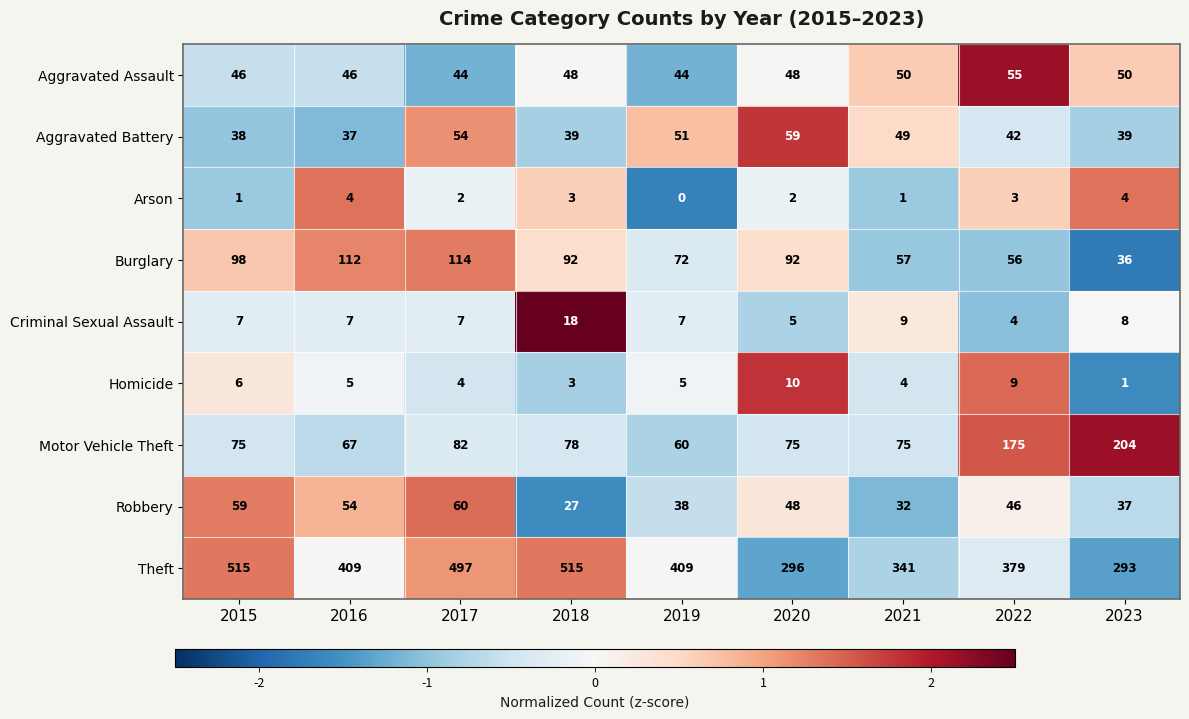

Rank the series by their maximum value, from lowest to highest.

Arson, Homicide, Criminal Sexual Assault, Aggravated Assault, Aggravated Battery, Robbery, Burglary, Motor Vehicle Theft, Theft